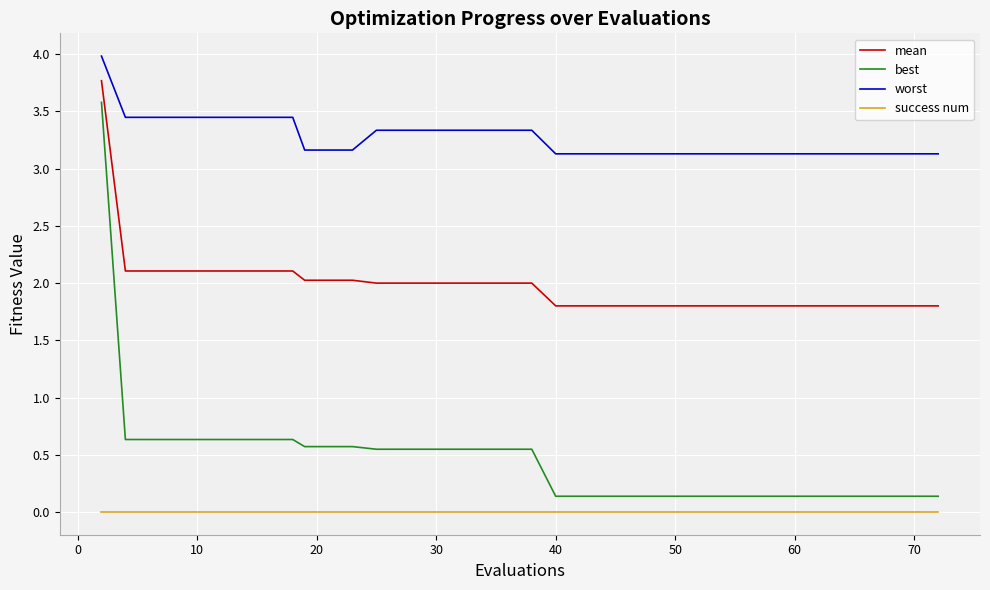

What are all the series names shown in the legend?

mean, best, worst, success num